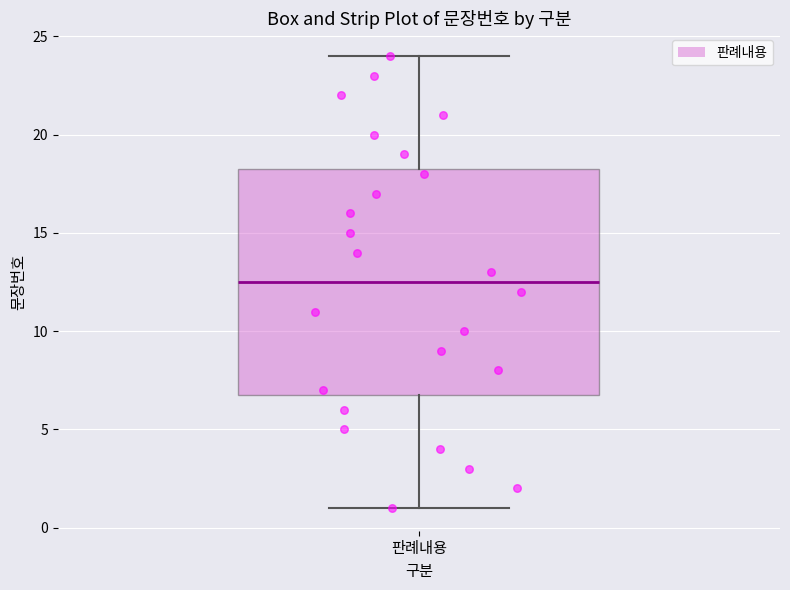

Where is the upper edge of the box for 판례내용 on the y-axis? The values are not printed on the chart, so give them approximately, as read against the axis.

18.5